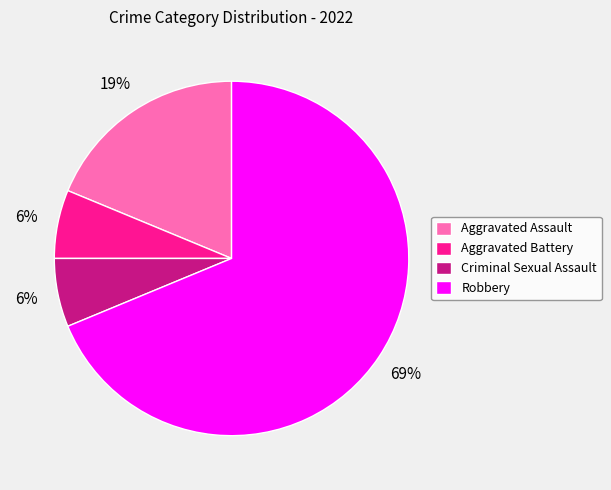

What percentage is the Aggravated Battery slice, to the nearest percent?

6%